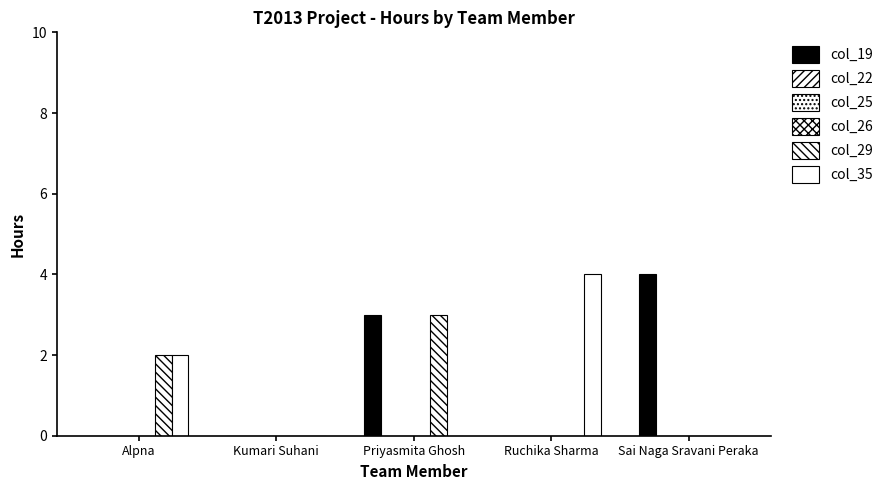

Are the bars grouped side by side (vs. stacked)?

Yes